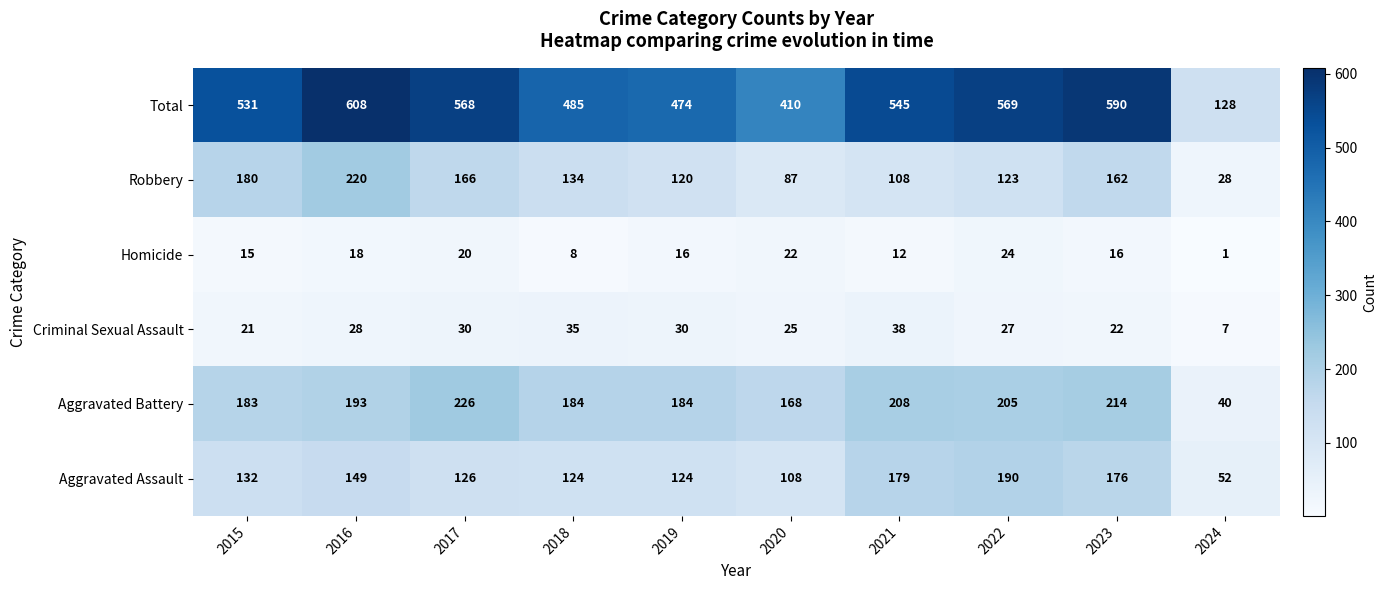

What is the minimum value for Robbery?

28